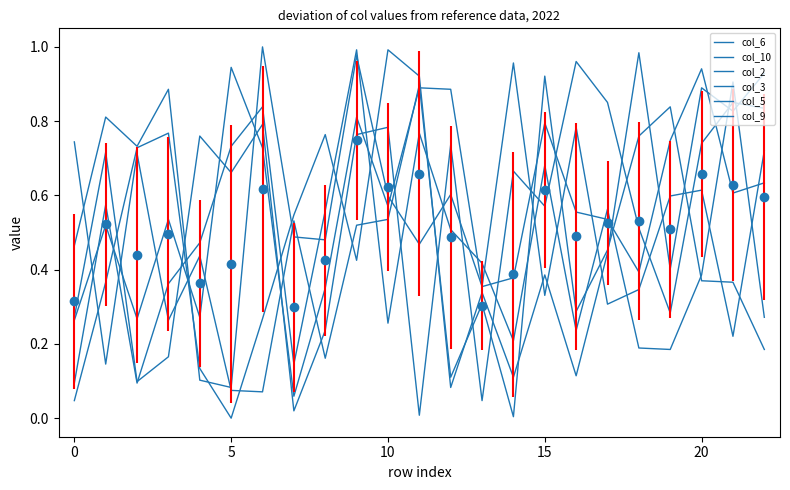

What are all the series names shown in the legend?

col_6, col_10, col_2, col_3, col_5, col_9